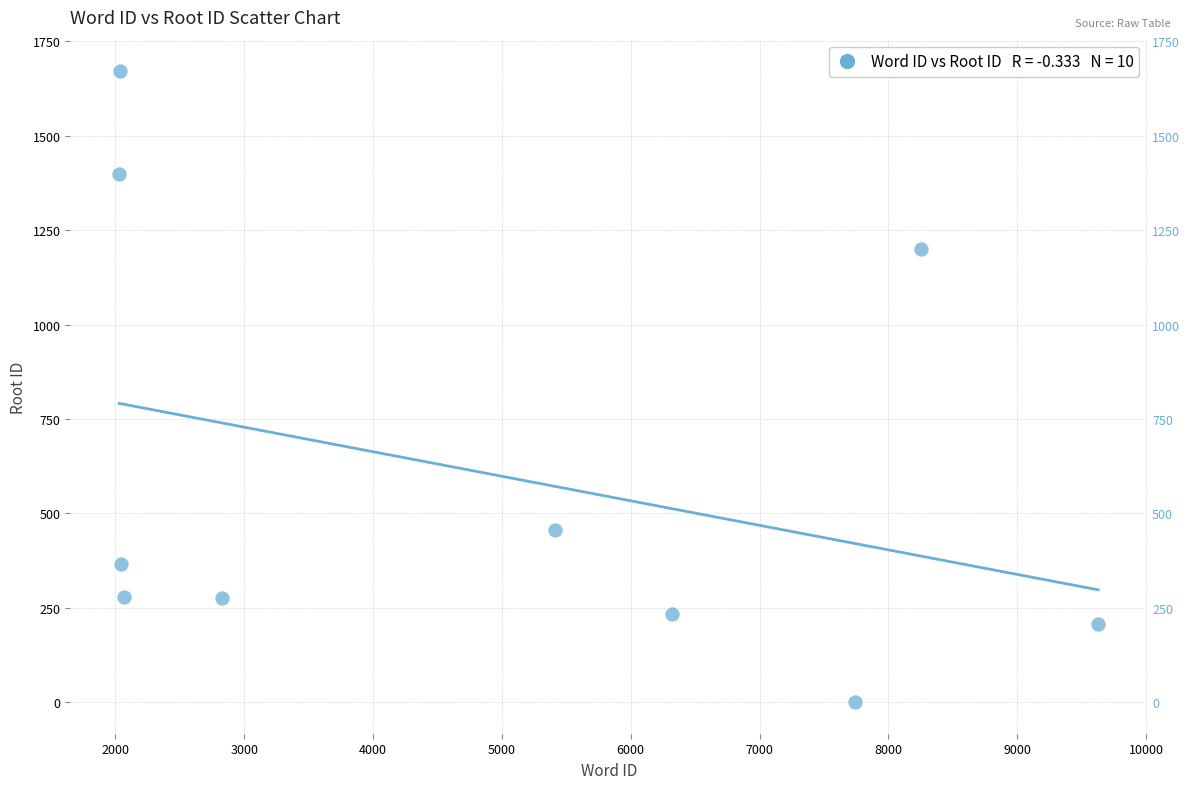

What is the average Y value?

609